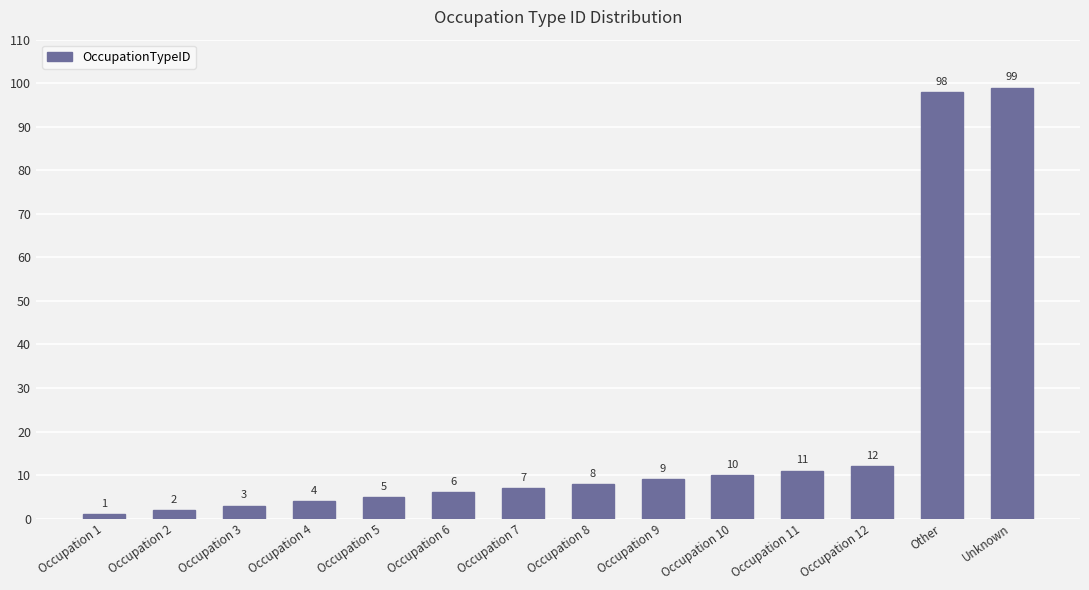

List the labels in order of value, smallest first.

Occupation 1, Occupation 2, Occupation 3, Occupation 4, Occupation 5, Occupation 6, Occupation 7, Occupation 8, Occupation 9, Occupation 10, Occupation 11, Occupation 12, Other, Unknown